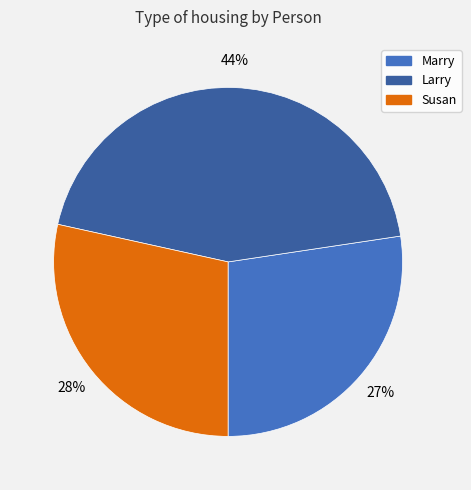

What percentage is the Marry slice, to the nearest percent?

27%